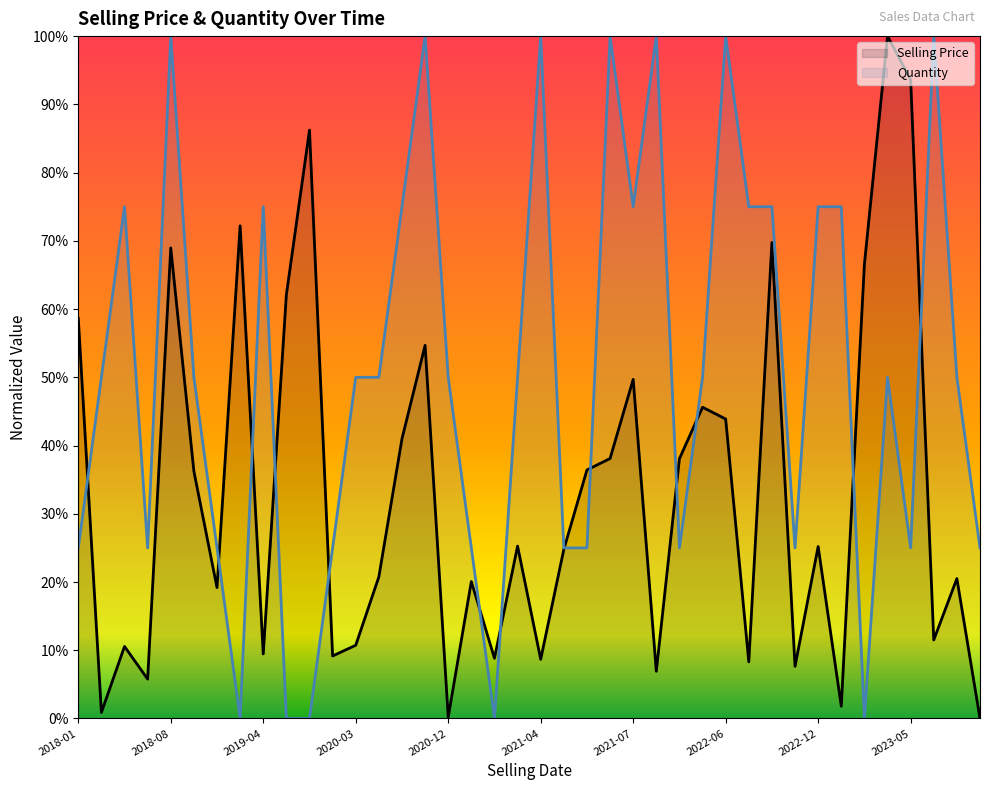

What is the total value across all series at 26?

0.6